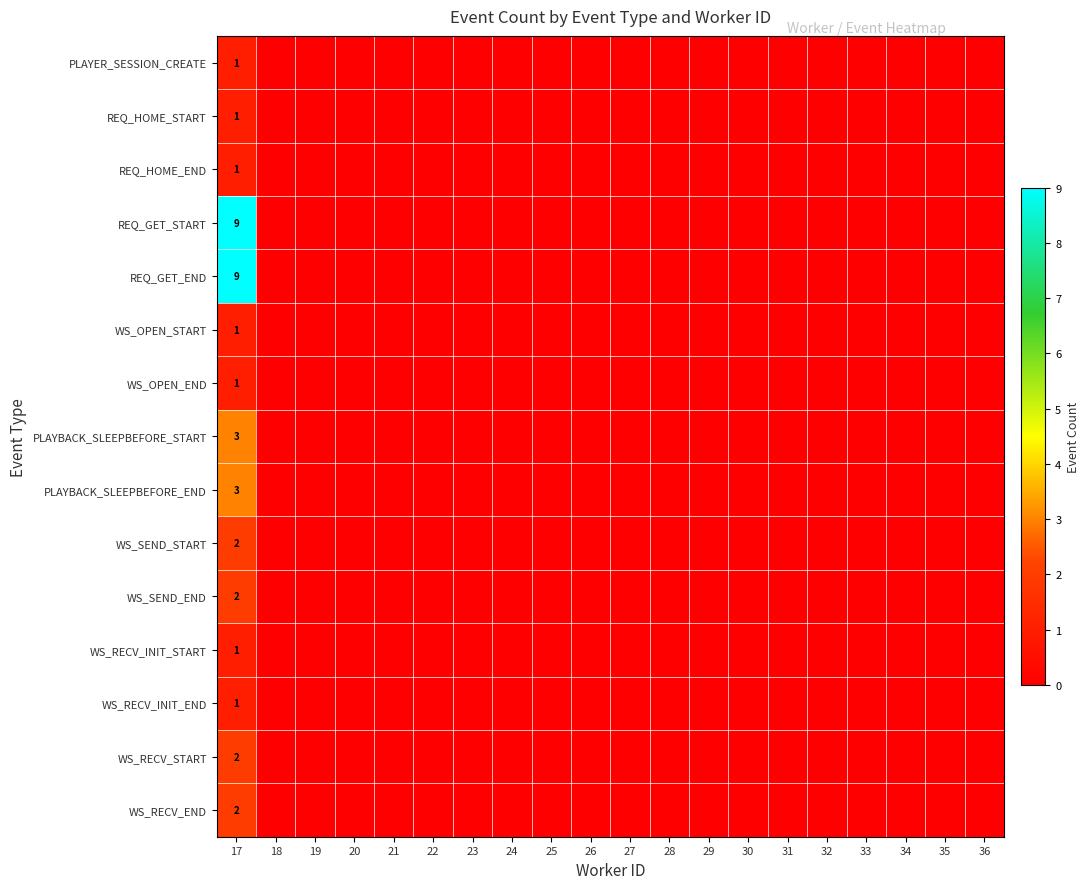

What is the total value across all series at 17?

39